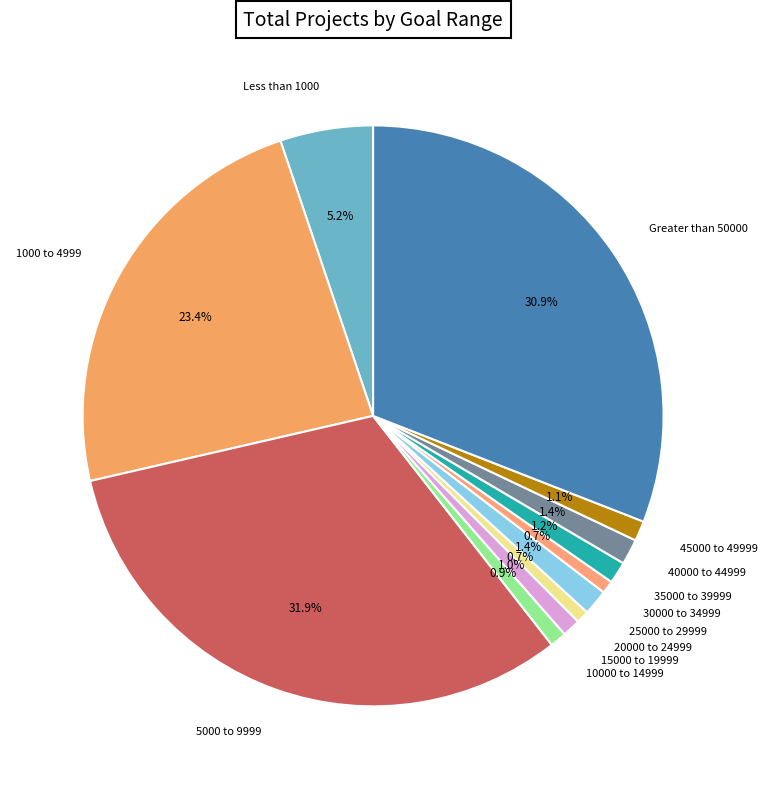

True or false: 1000 to 4999 accounts for 12% of the total.

False